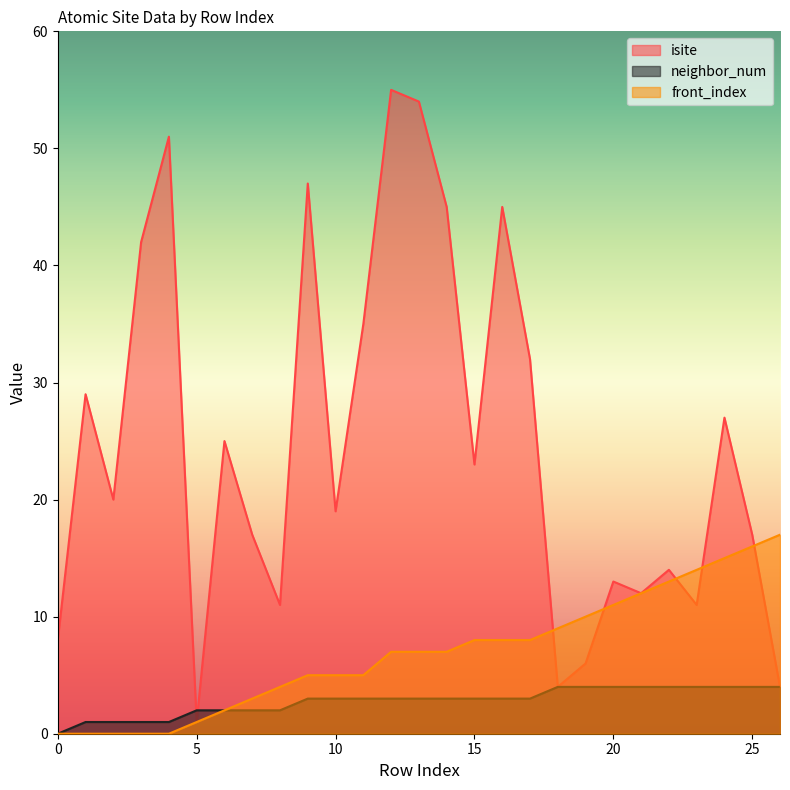

Rank the series at 24 from highest to lowest value.

isite, front_index, neighbor_num